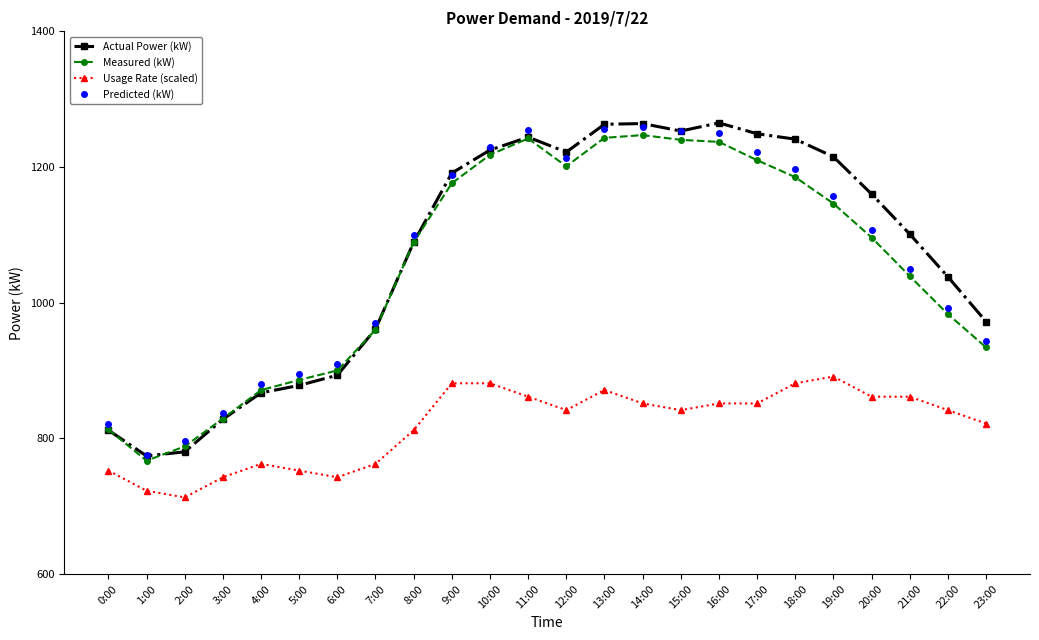

In Predicted (kW), how many points are lower than both neighbors (excluding endpoints)?

2